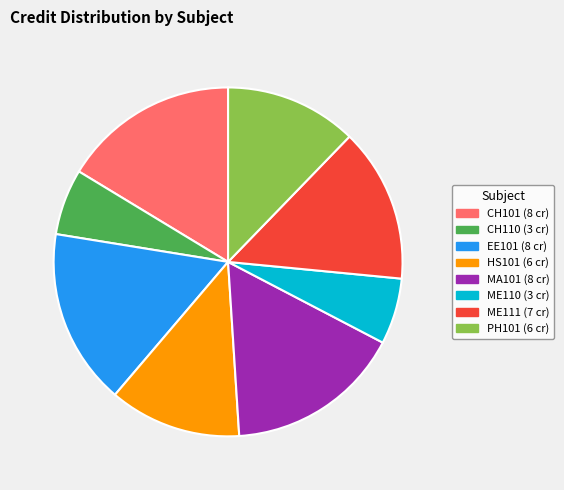

The ME110 slice represents 19% of the pie. True or false?

False